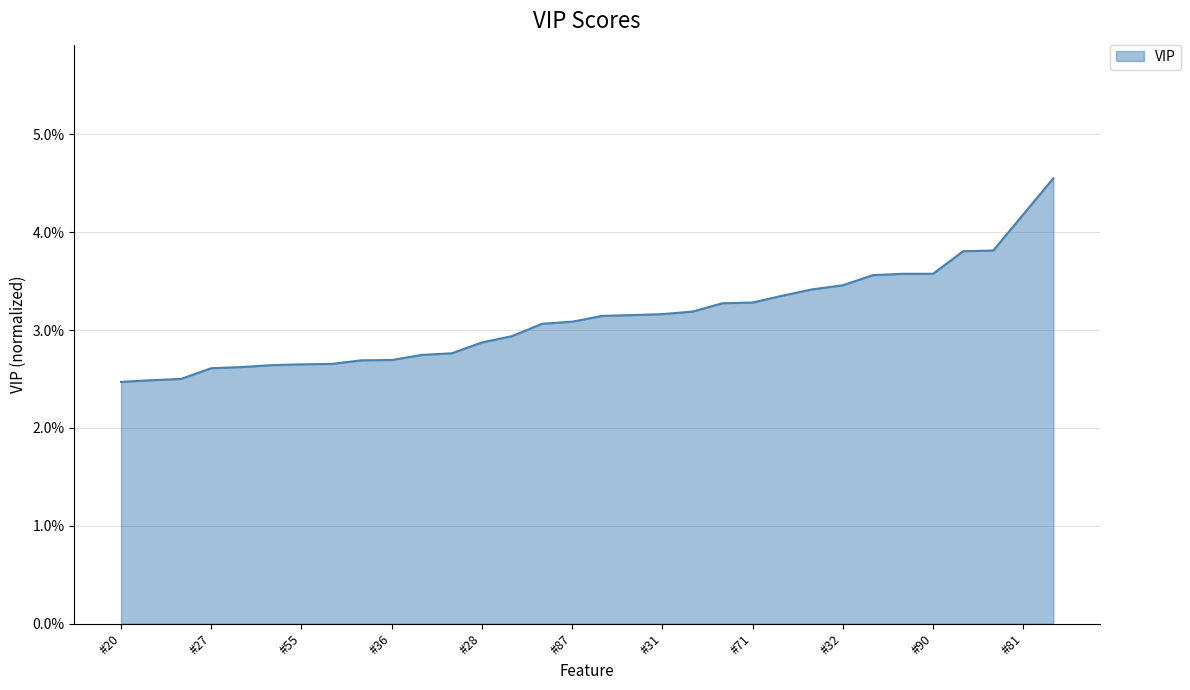

Does the chart display data point markers on the line(s)?

No